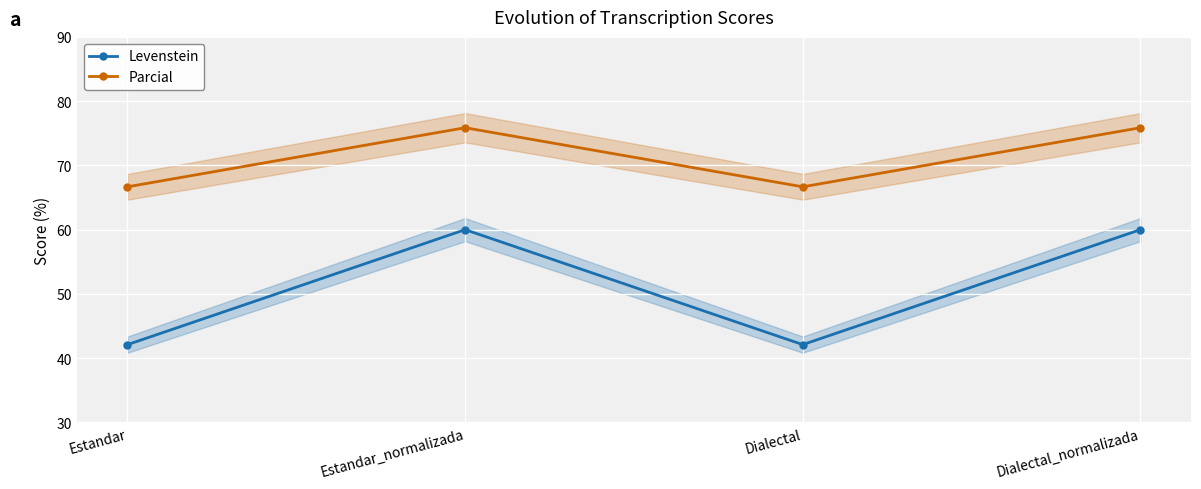

True or false: Parcial and Levenstein cross at least once.

False